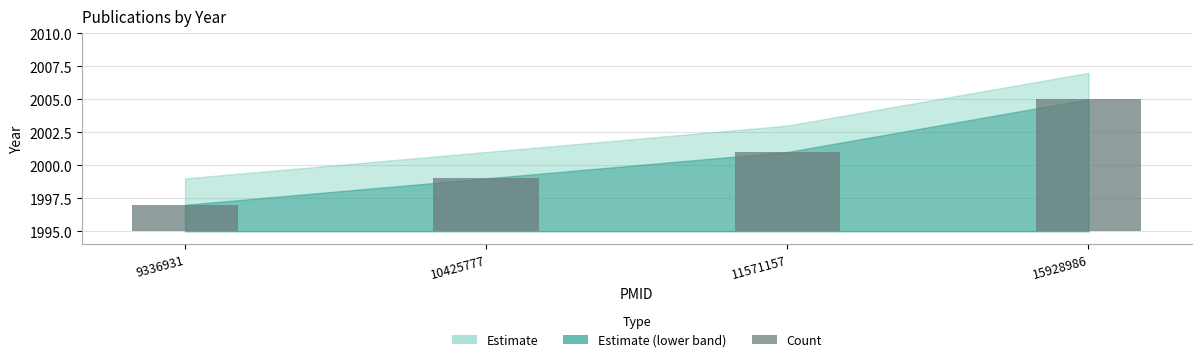

What is the difference between the values at 10425777 and 15928986?

6